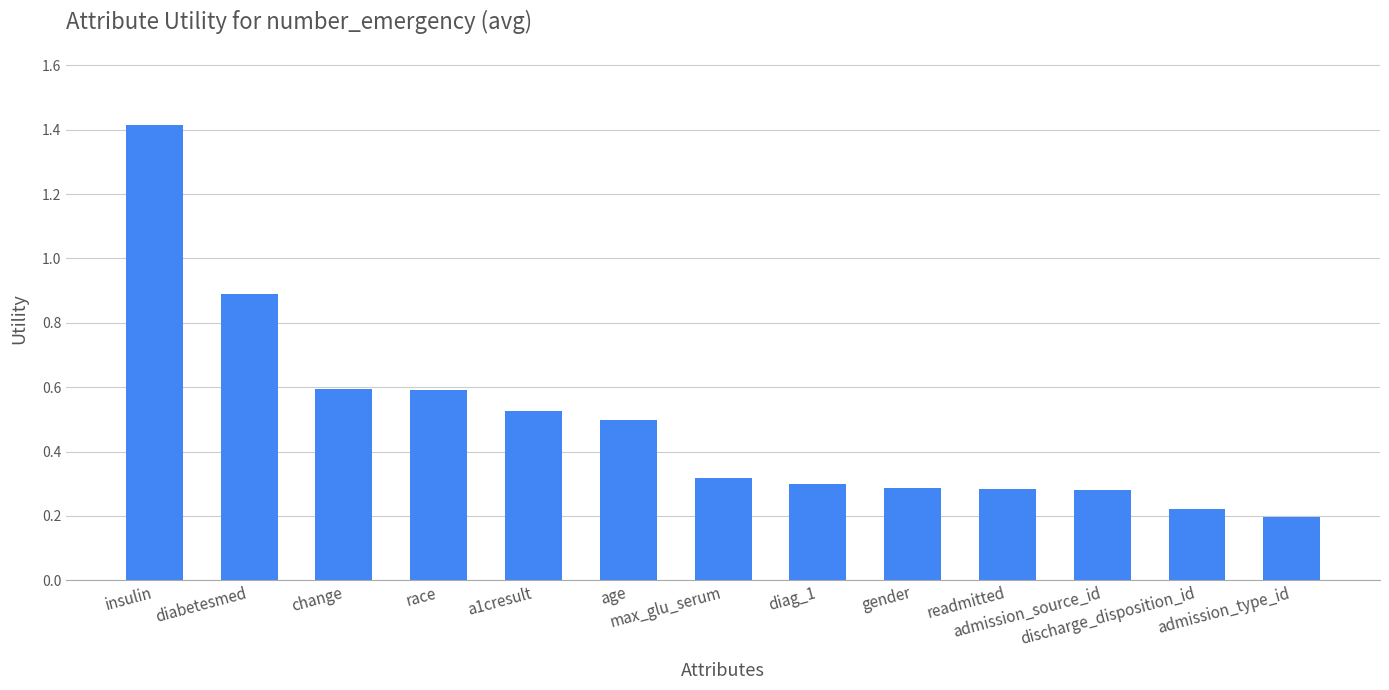

Is it true that the value at admission_type_id is 0.3?

False